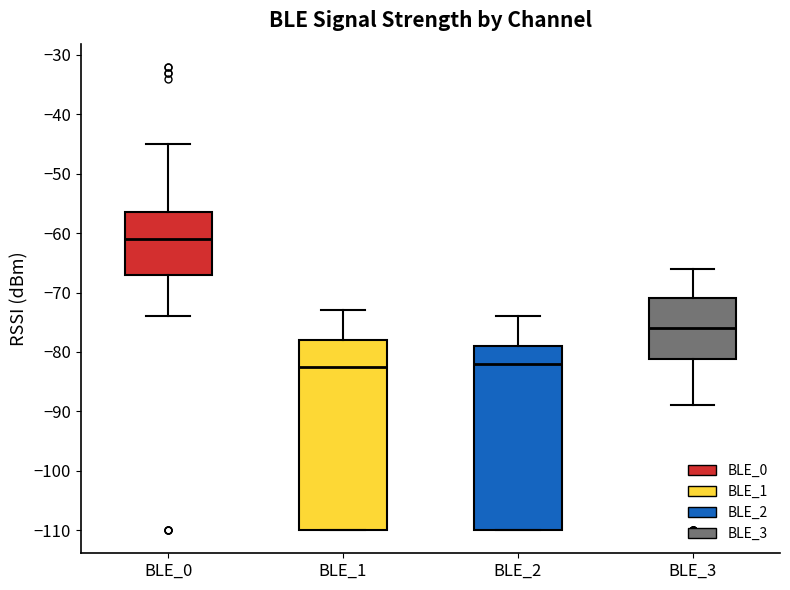

Where does the median line of the box for BLE_2 sit on the y-axis? The values are not printed on the chart, so give them approximately, as read against the axis.

-82